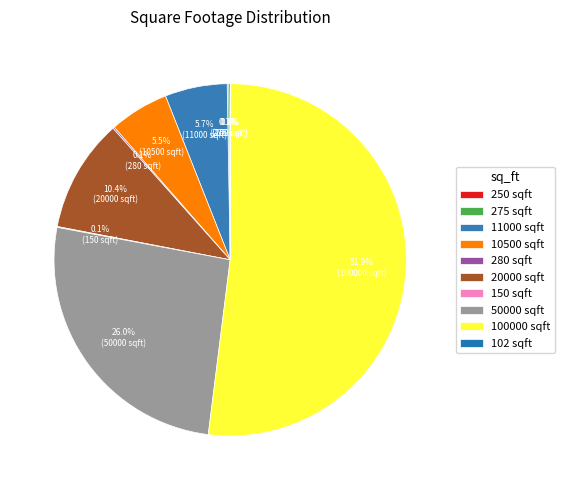

Between 275 and 150, which is larger?

275